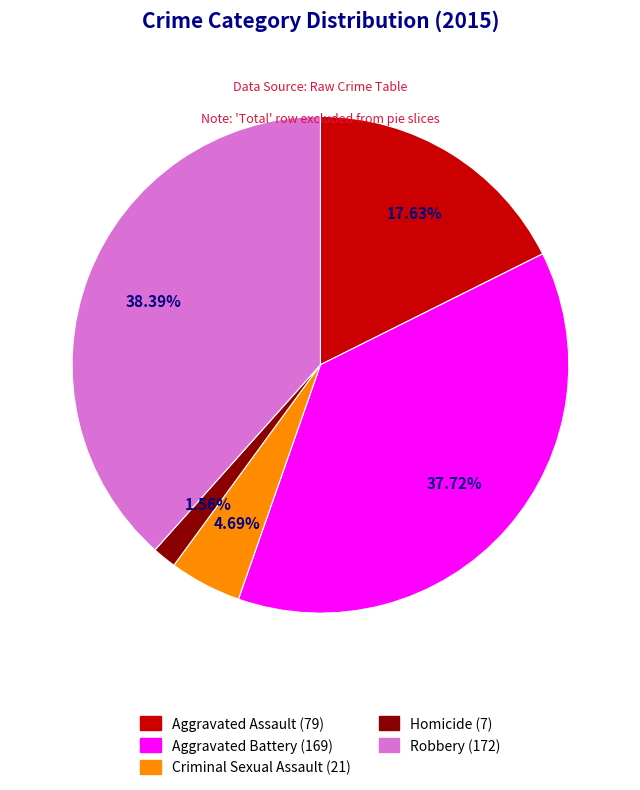

Rank the categories by value from highest to lowest.

Robbery, Aggravated Battery, Aggravated Assault, Criminal Sexual Assault, Homicide